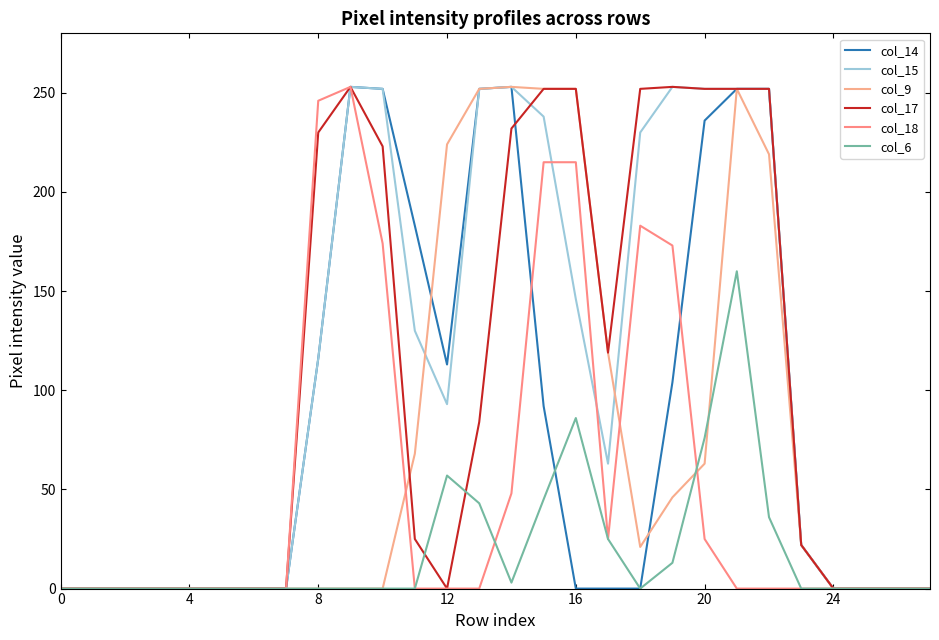

True or false: col_18 and col_14 intersect in this chart.

True